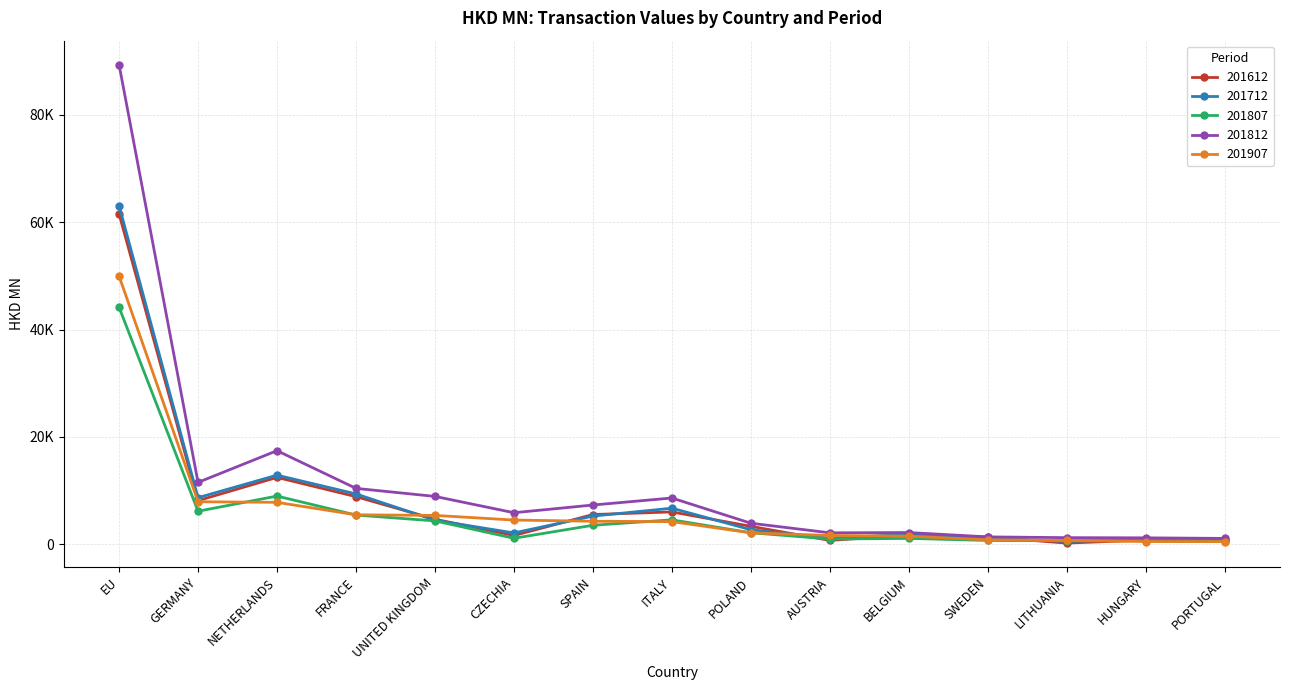

Is this an area chart (filled region under the line)?

No